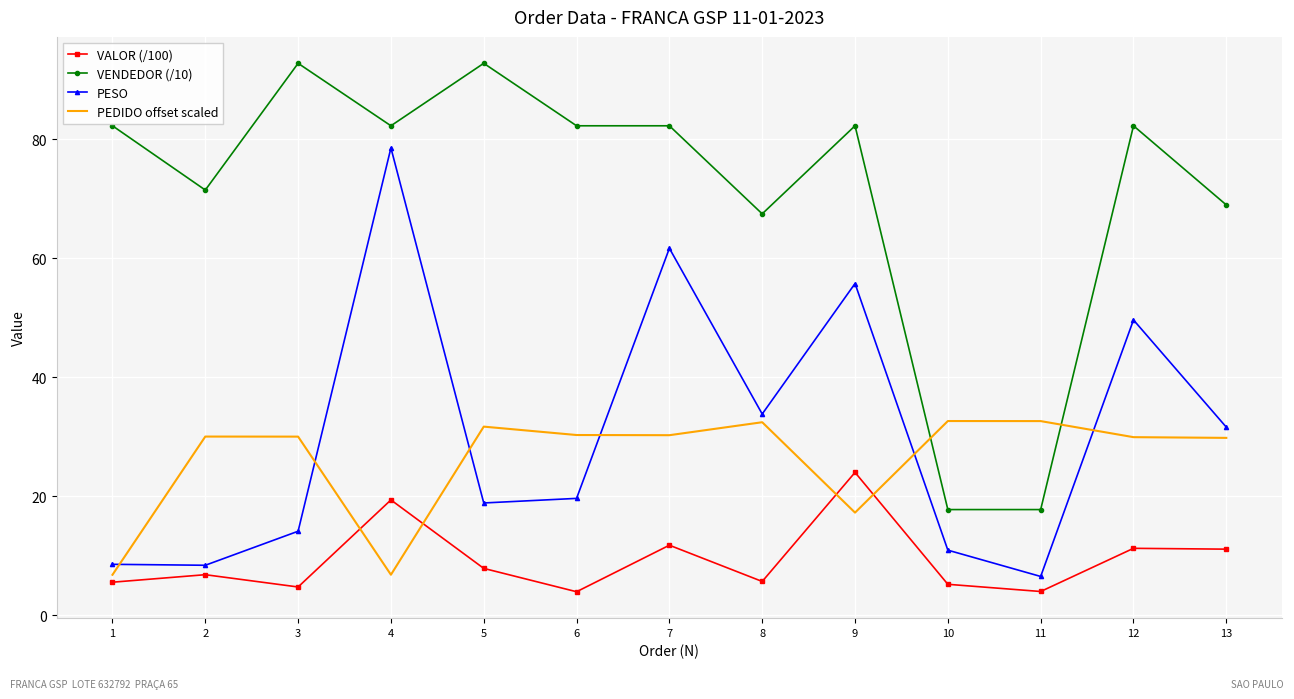

Which series ends up on top after the final intersection of PEDIDO offset scaled and VALOR (/100)?

PEDIDO offset scaled